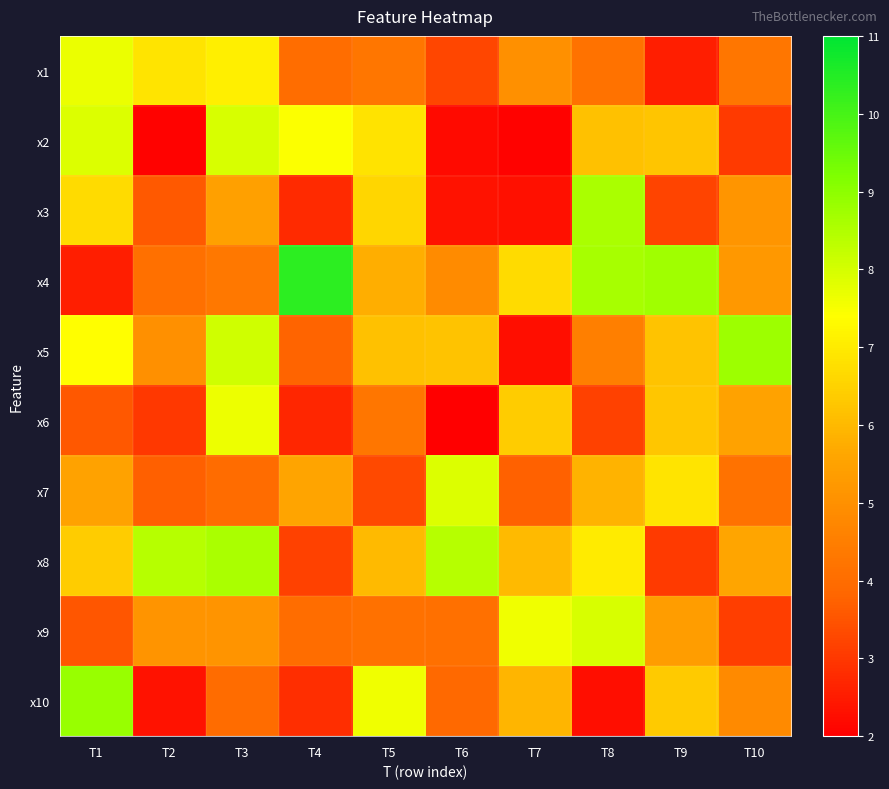

At how many categories does at least one series exceed 9?

1